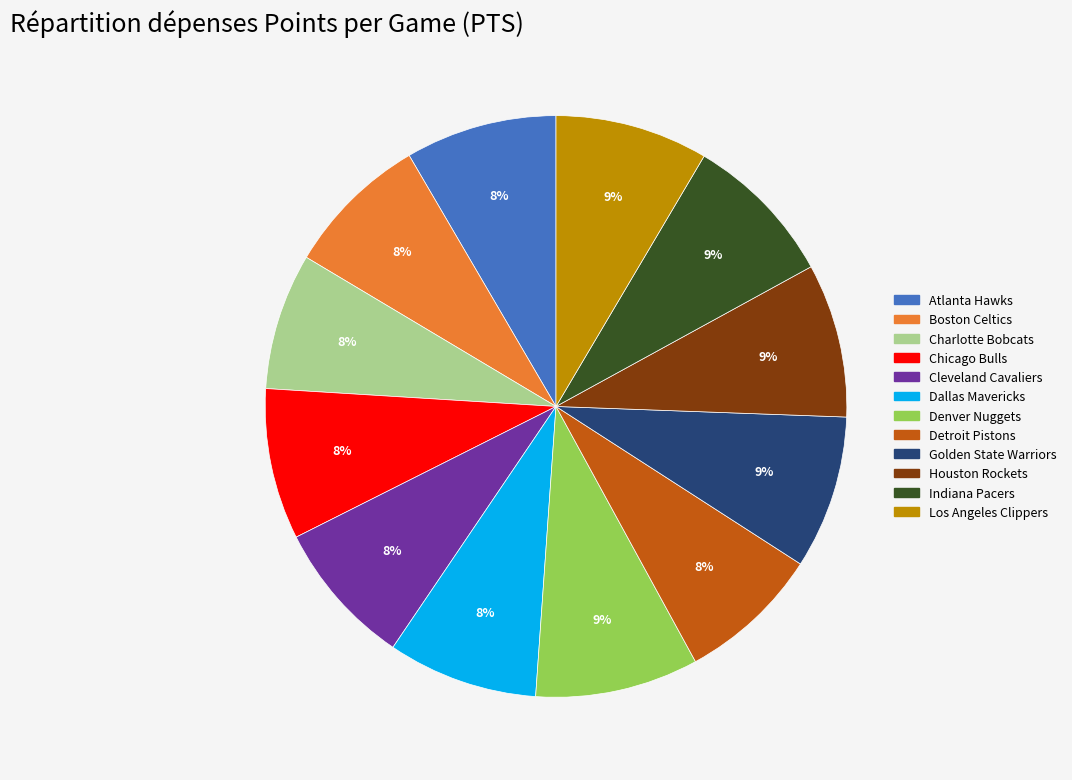

Combined, do Golden State Warriors and Denver Nuggets account for over 50%?

No